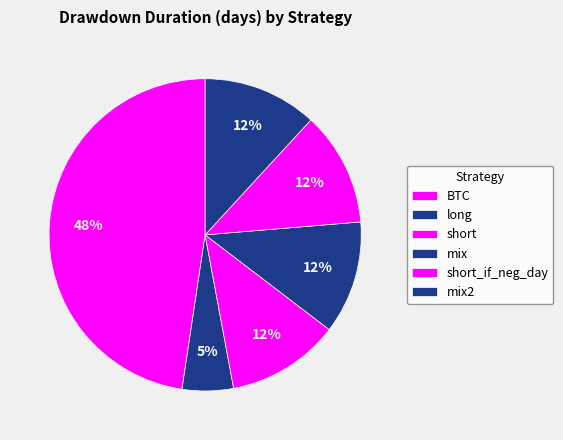

What percentage is the mix slice, to the nearest percent?

12%